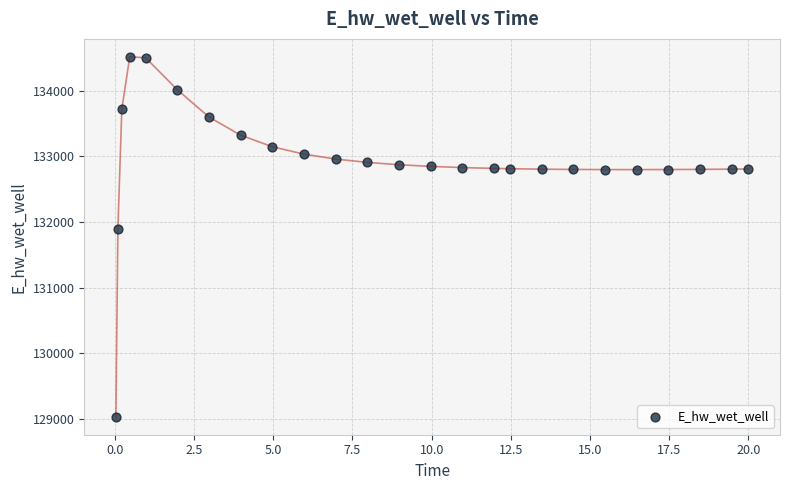

What is the range of Y values (max minus min)?

5489.8